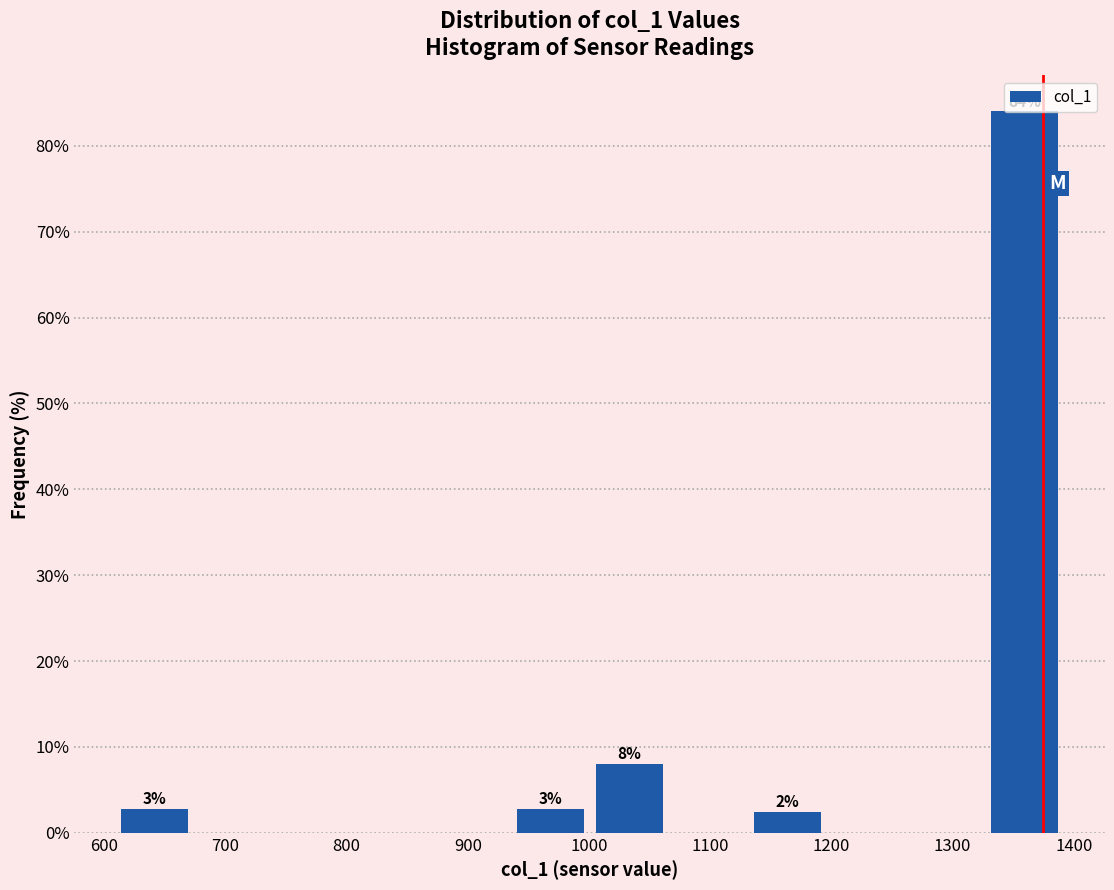

Which range on the x-axis has the tallest bar?

1330 to 1390